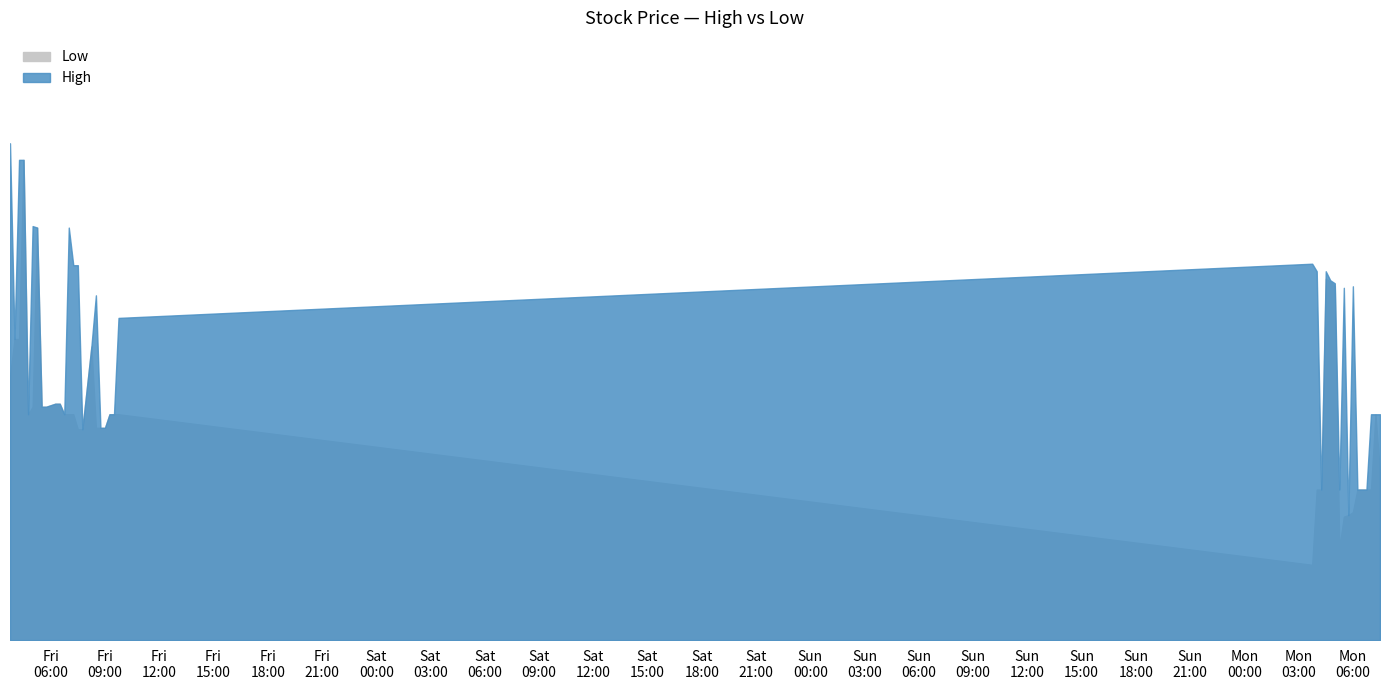

How many lines are shown in the chart?

2